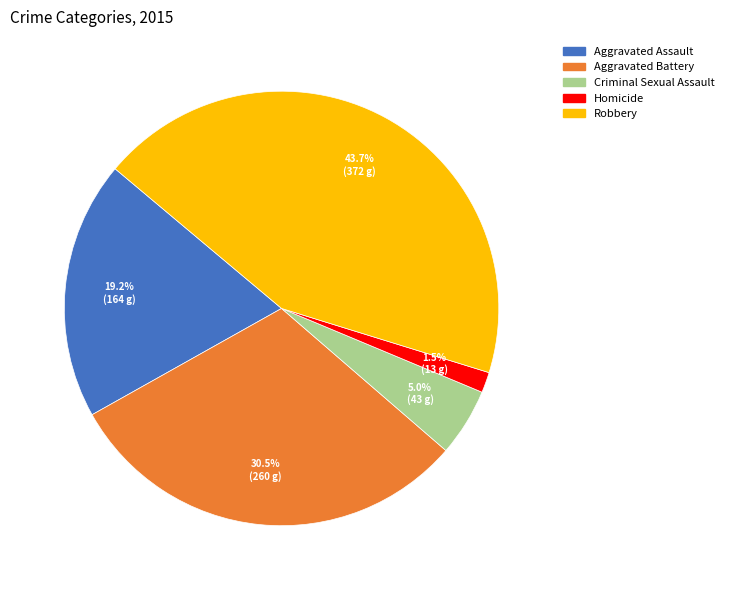

Rank the categories by value from highest to lowest.

Robbery, Aggravated Battery, Aggravated Assault, Criminal Sexual Assault, Homicide